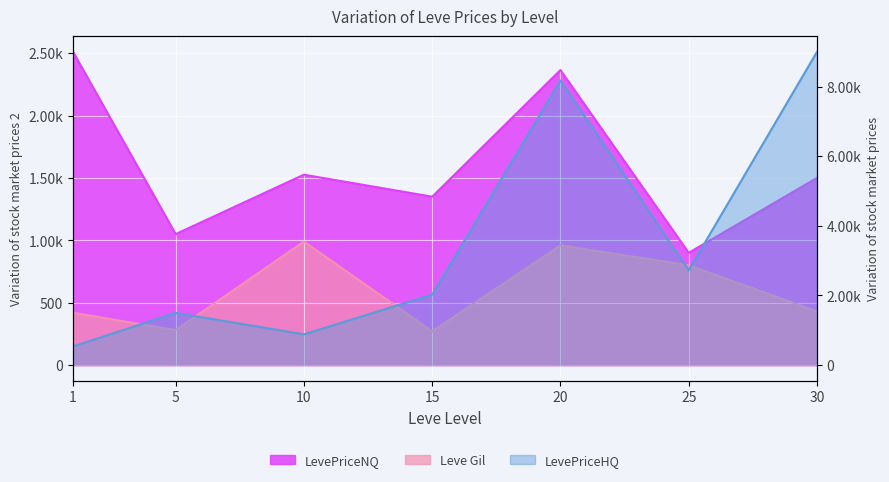

What is the difference between the second highest and minimum values in the Leve Gil series?

690.0